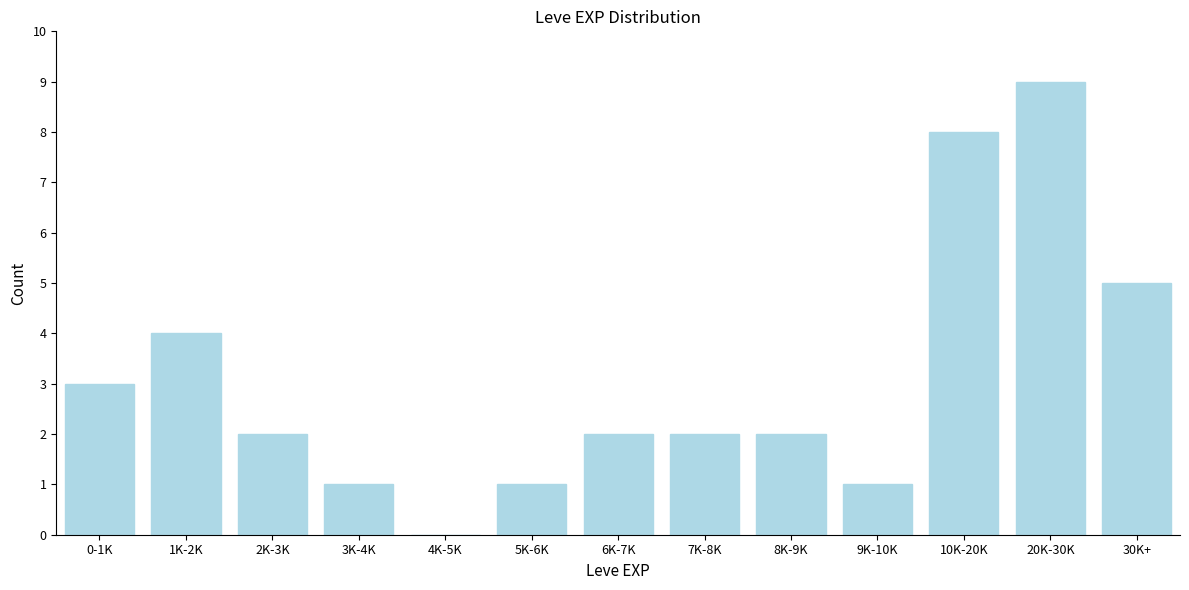

Reading left to right, list all the values displayed in this chart.

0-1K=3	1K-2K=4	2K-3K=2	3K-4K=1	4K-5K=0	5K-6K=1	6K-7K=2	7K-8K=2	8K-9K=2	9K-10K=1	10K-20K=8	20K-30K=9	30K+=5